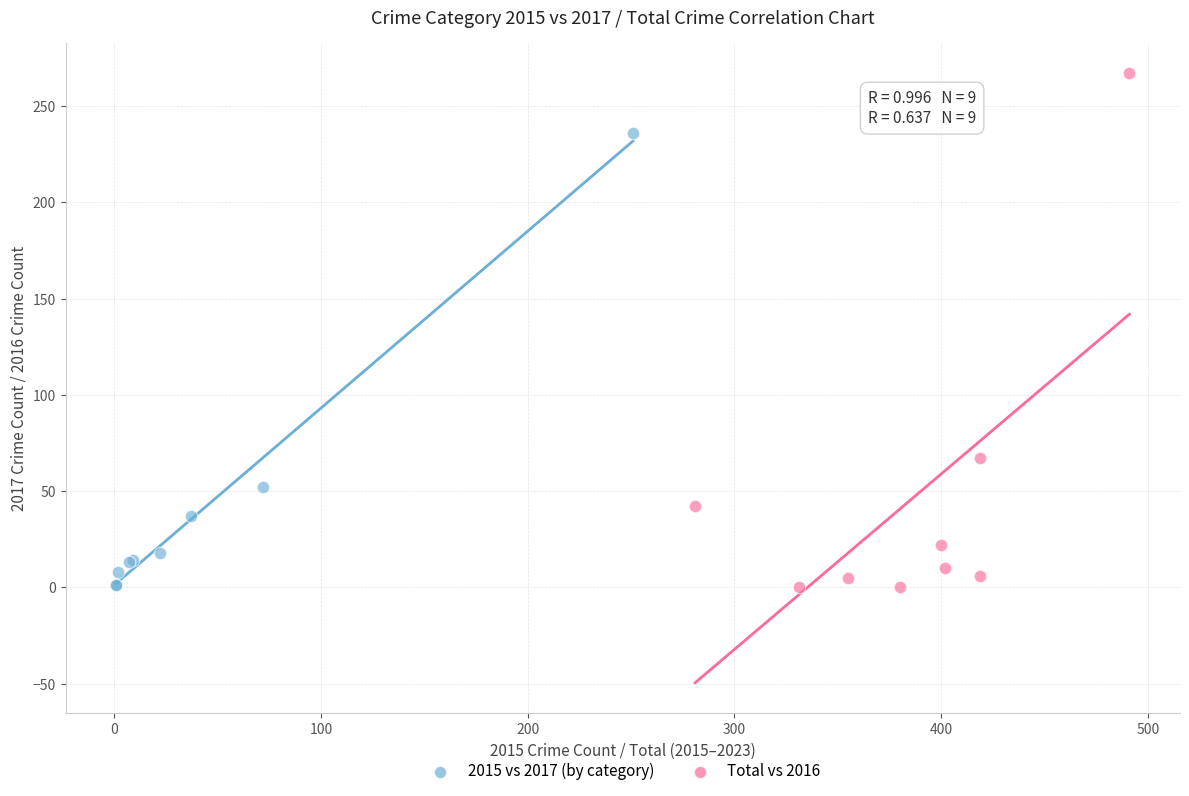

What are all the series names shown in the legend?

2015 vs 2017 (by category), Total vs 2016